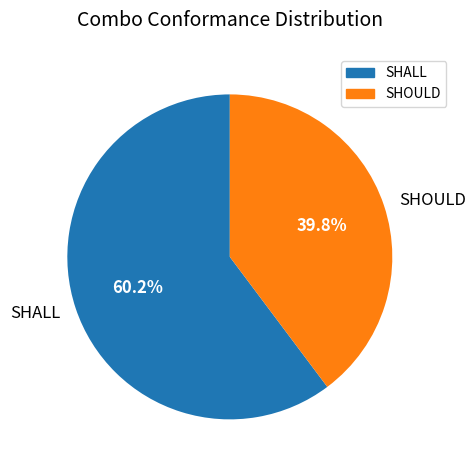

What percentage is the SHOULD slice, to the nearest percent?

40%